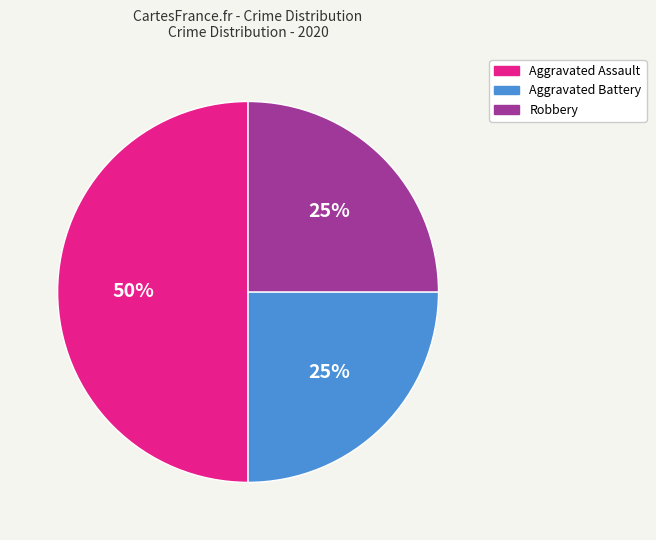

What is the ratio of the value at Aggravated Battery to the value at Robbery?

1.0